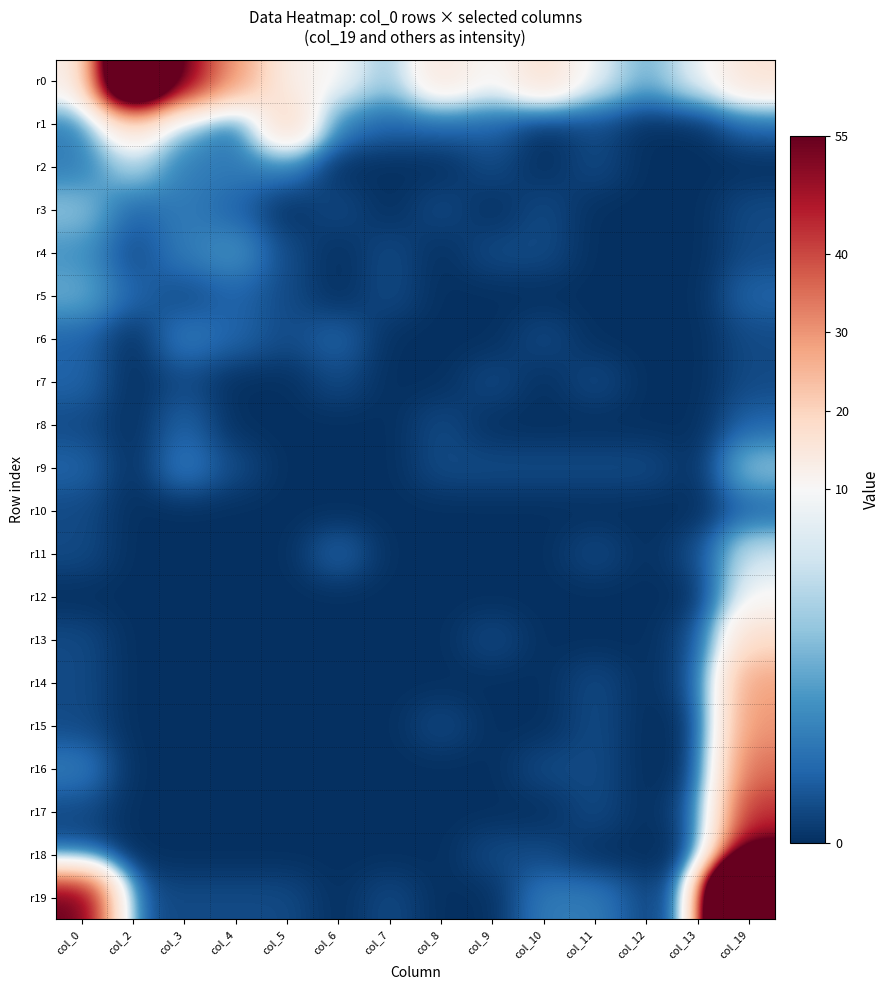

Rank the series at col_11 from lowest to highest value.

r3, r4, r5, r6, r8, r10, r12, r13, r18, r1, r2, r7, r9, r11, r14, r15, r16, r17, r19, r0